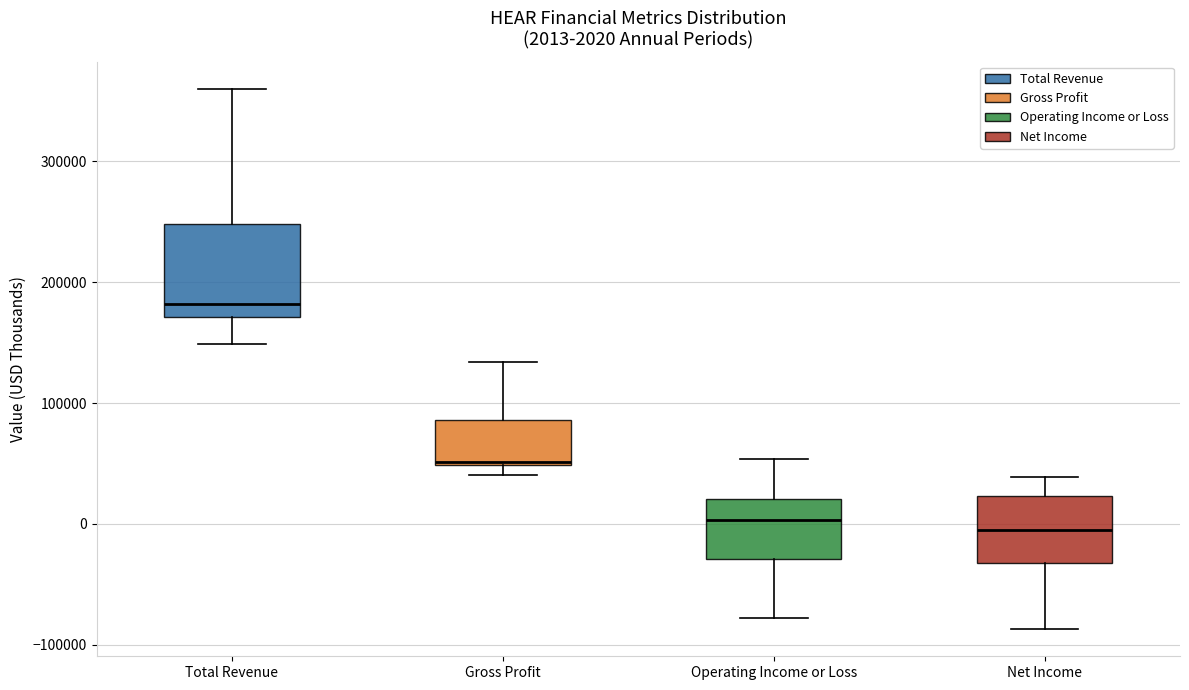

Which box is the tallest, from its lower edge to its upper edge?

Total Revenue